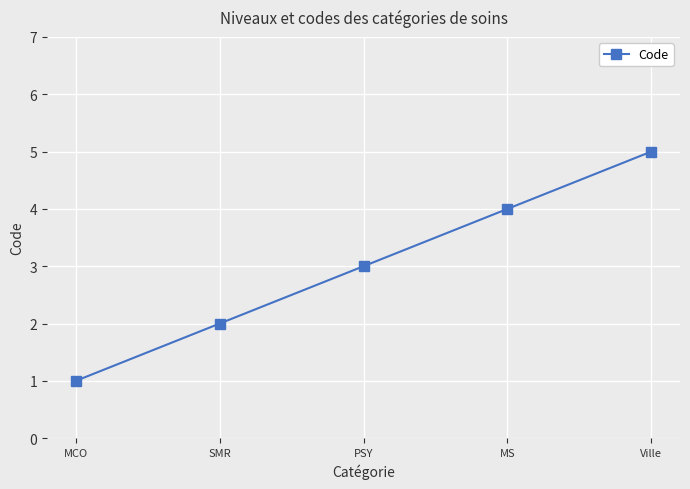

What is the greatest value displayed?

5